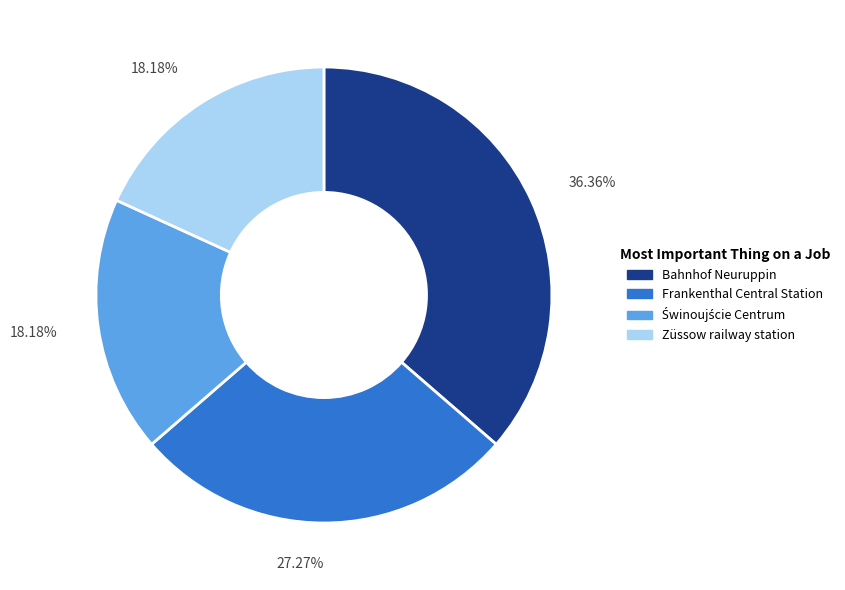

Is there any slice that represents more than half of the pie?

No